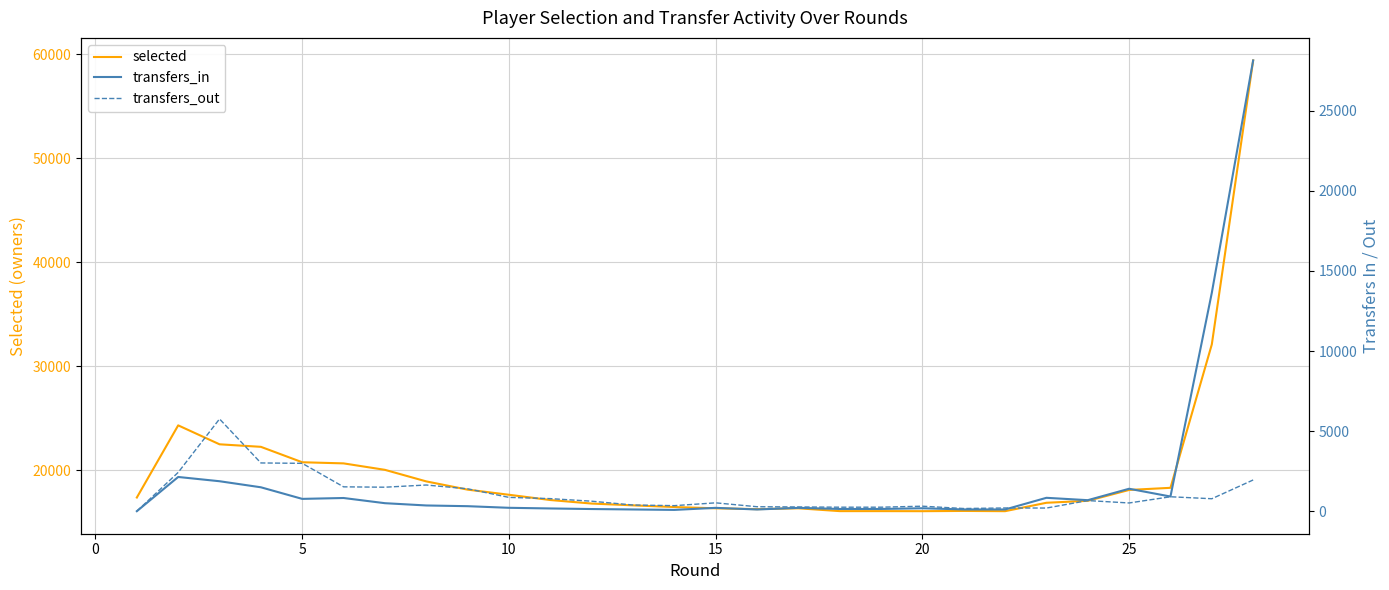

True or false: transfers_out and selected intersect in this chart.

False